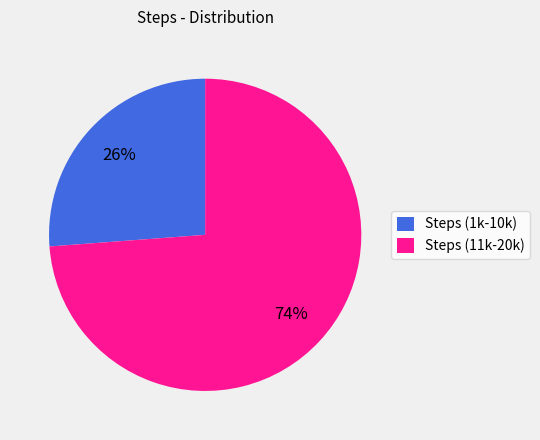

How many slices are in this pie chart?

2